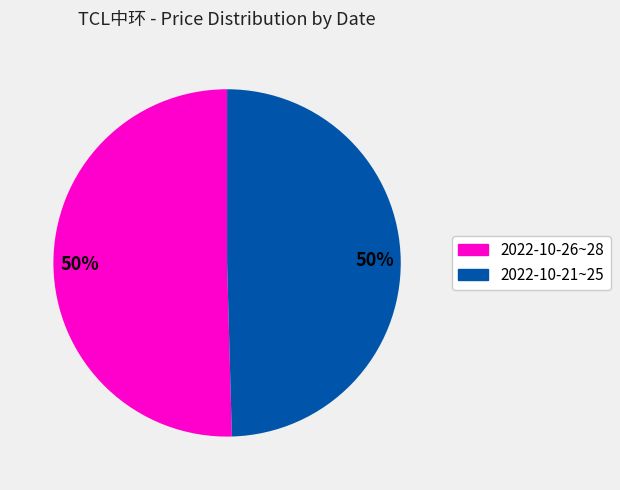

To the nearest percent, what is the average slice percentage?

50%